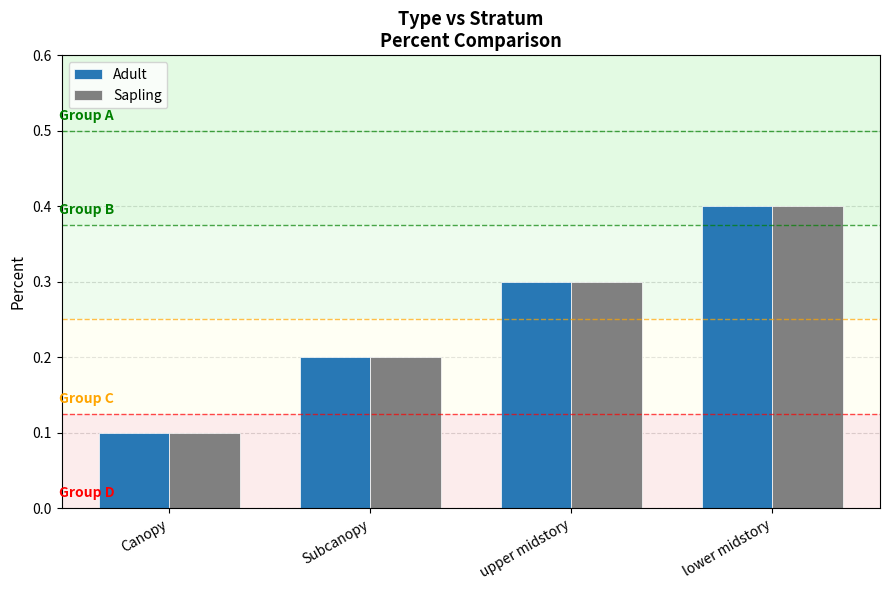

What value does the Adult series have at Canopy?

0.1